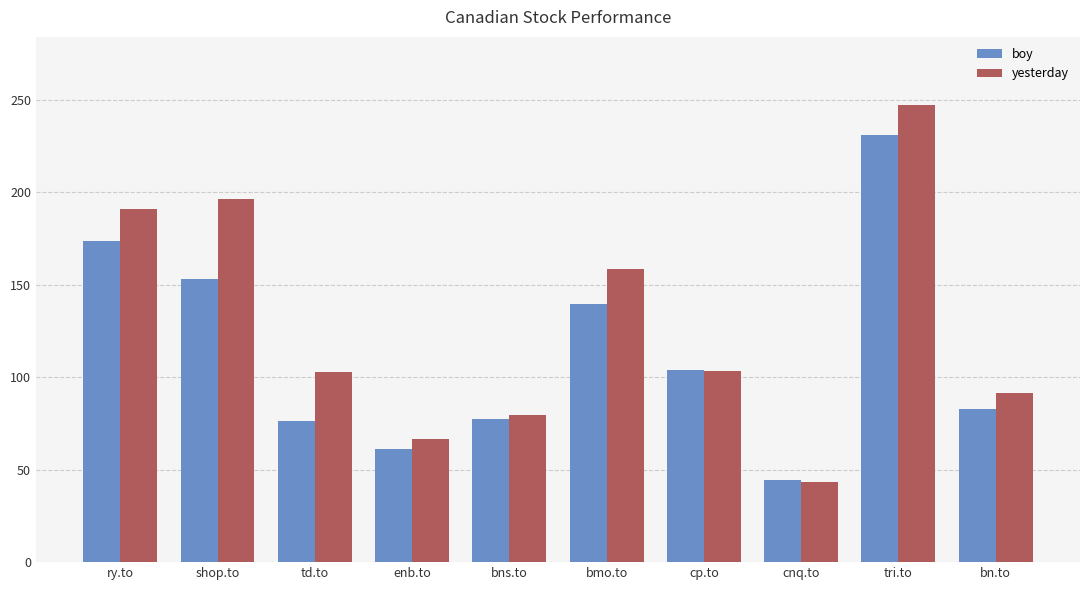

Count the number of categories in the chart.

10